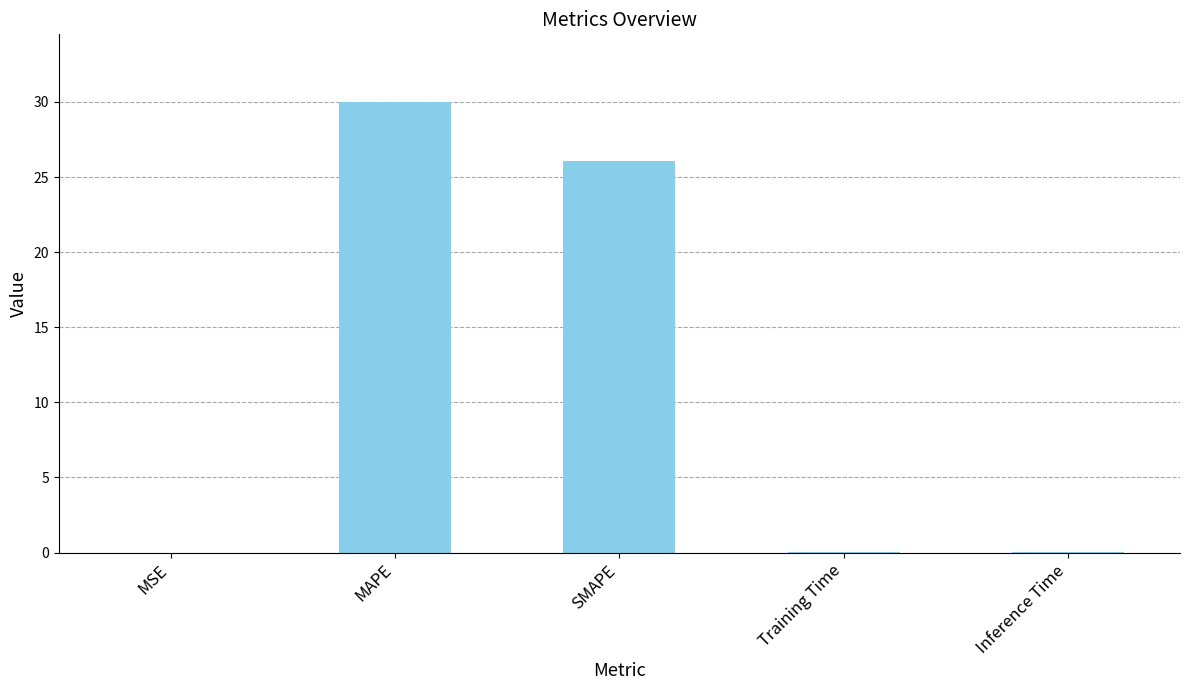

How many categories are shown in the chart?

5